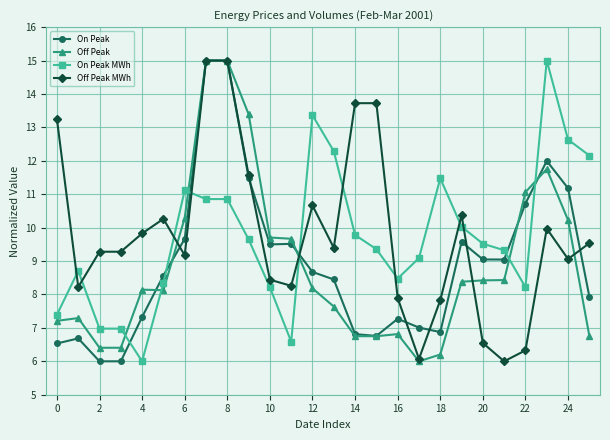

How many times do On Peak MWh and On Peak cross each other?

6